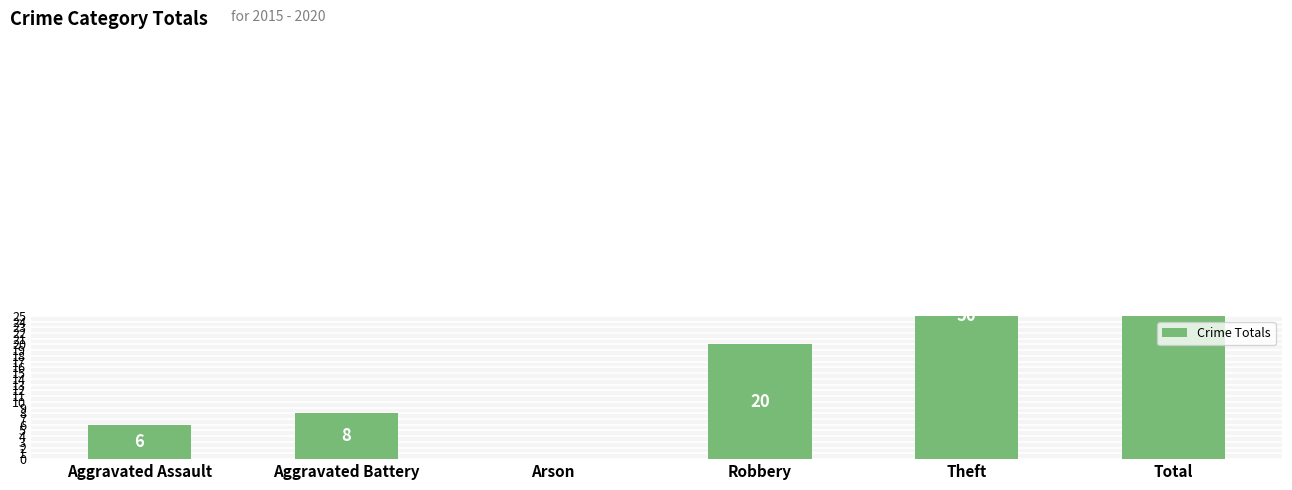

What is the ratio of the value at Robbery to the value at Aggravated Battery?

2.5